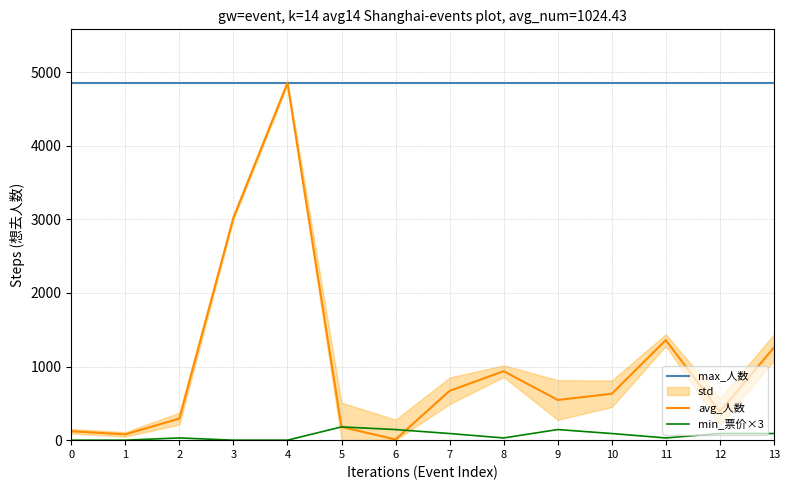

Does the chart display data point markers on the line(s)?

No